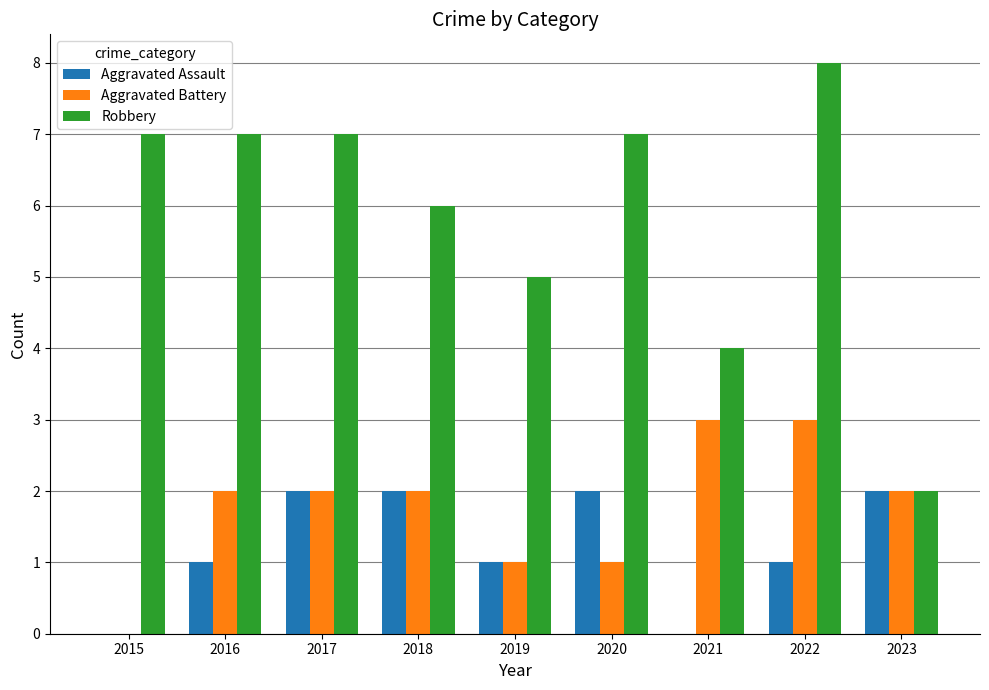

What is the sum of all Aggravated Battery values?

16